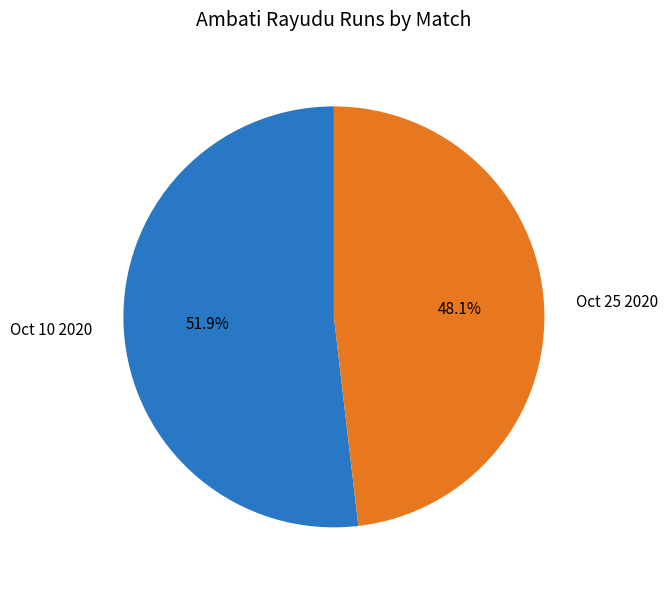

How many segments does this pie chart have?

2